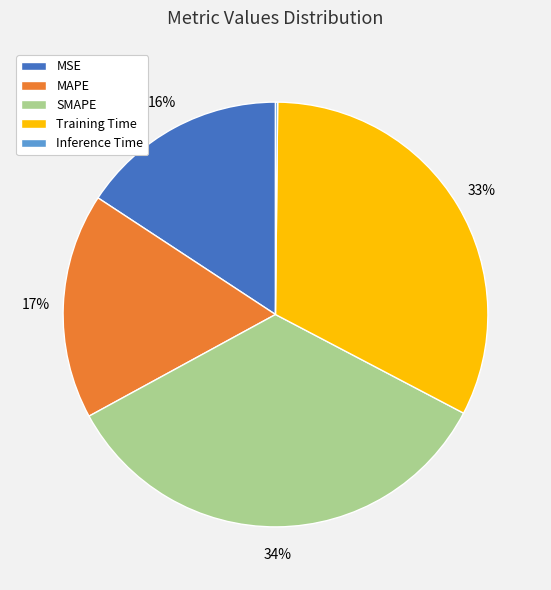

To the nearest percent, what is the combined percentage of MAPE and MSE?

33%